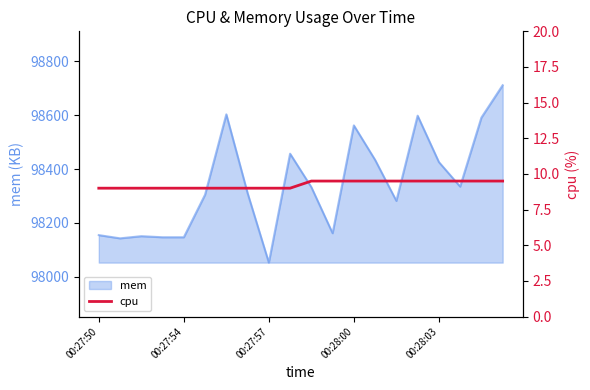

True or false: mem has a value of 98155 at 00:27:50.

True